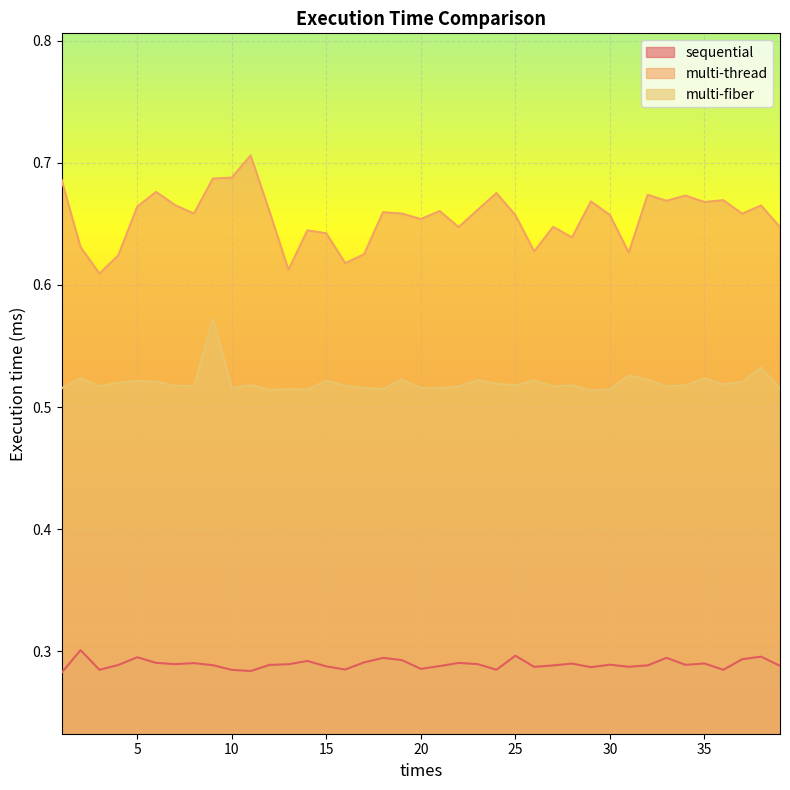

Which has a higher value, 18 or 26?

18